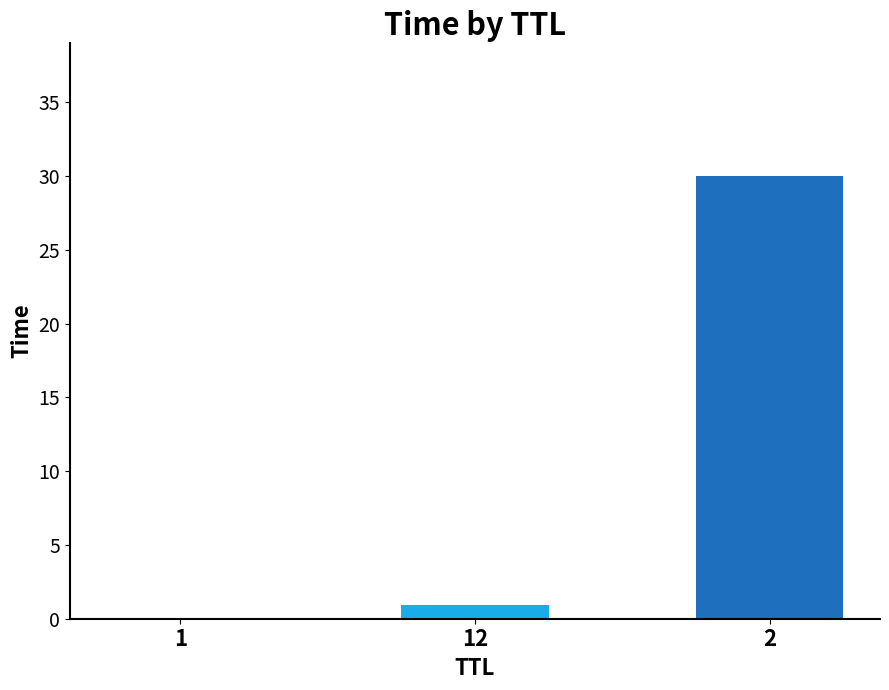

Read the value at 2.

30.0